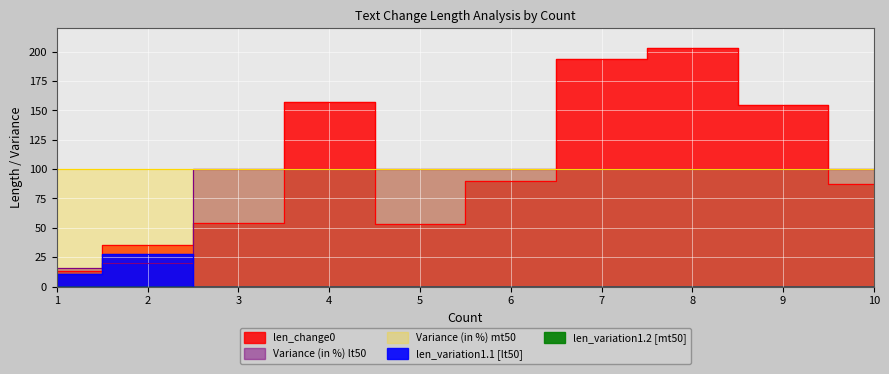

How many values in len_variation1.1 [lt50] are above zero?

2